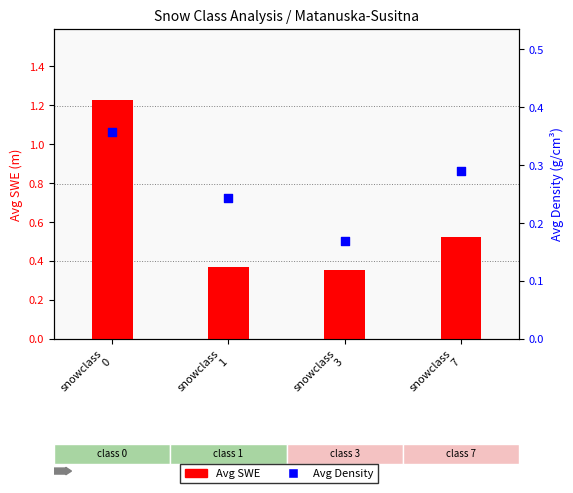

Which series contains the lowest Y value?

Avg Density